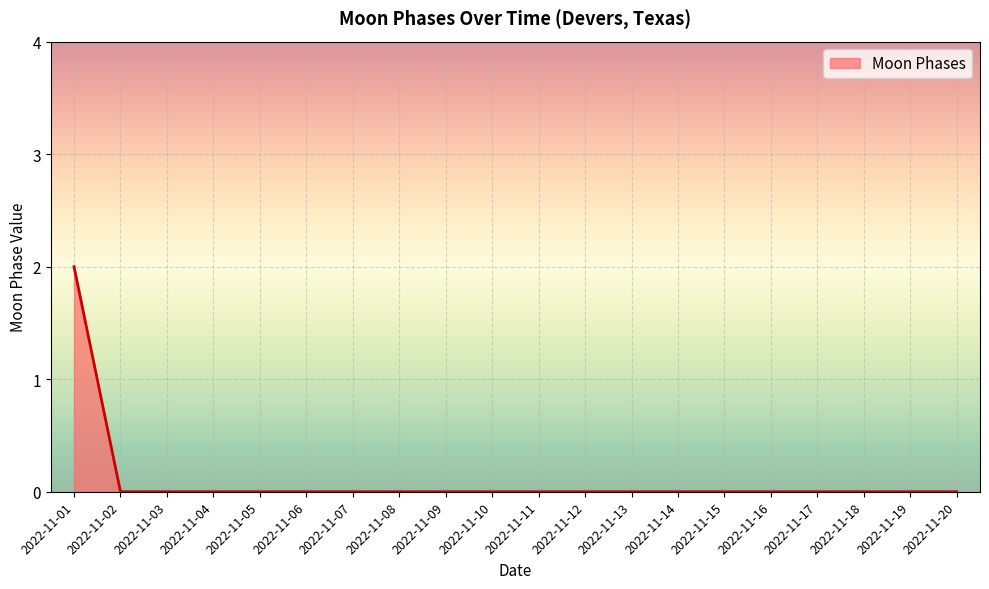

What is the maximum value shown in the chart?

2